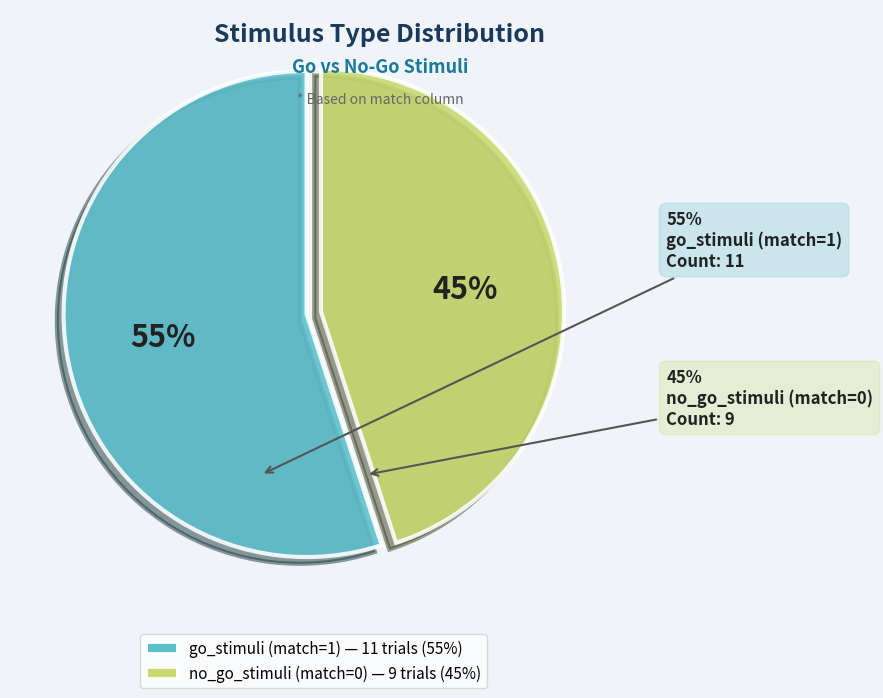

Is it true that no_go_stimuli (match=0) is 45% of the pie?

True